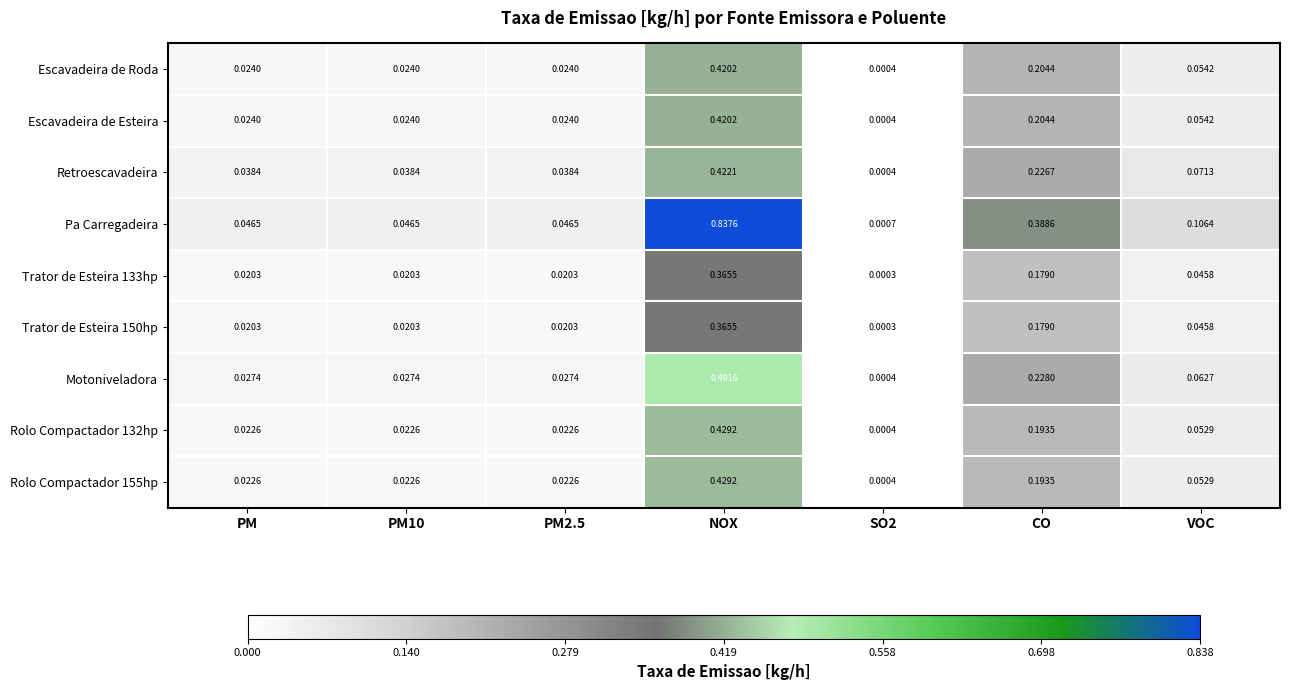

Which category has the highest value across all series?

NOX